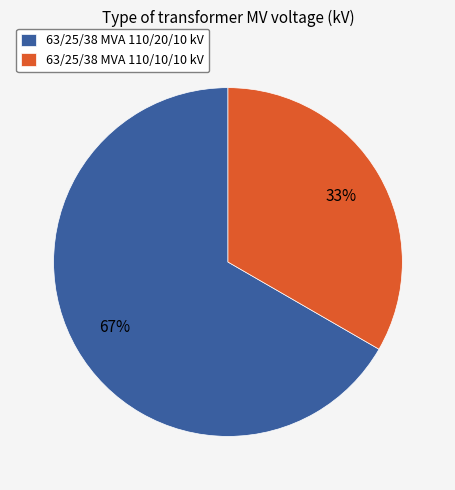

What percentage is the 63/25/38 MVA 110/20/10 kV slice, to the nearest percent?

67%